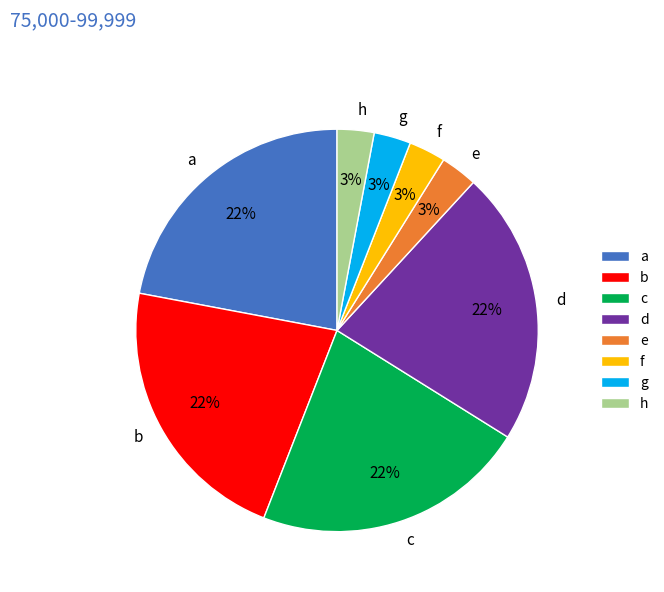

To the nearest percent, what is the combined percentage of c and b?

44%